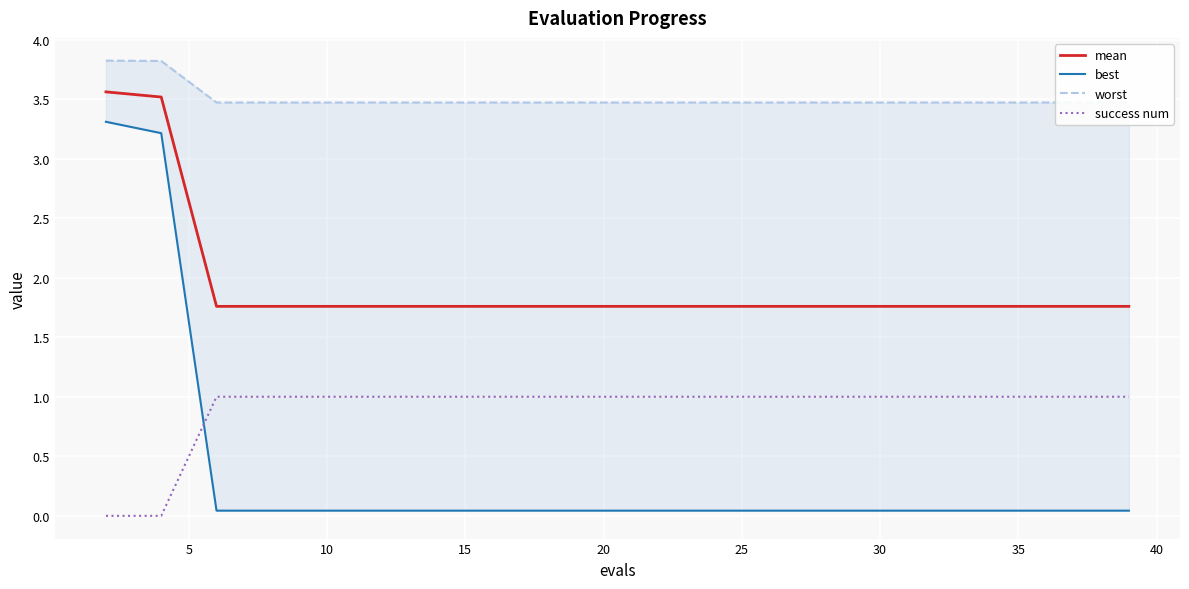

At which label does best reach its minimum?

10